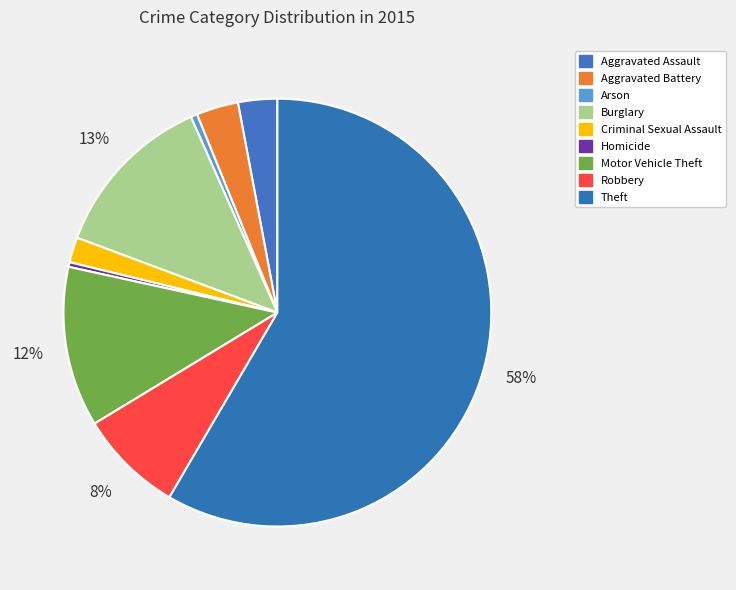

How many slices are in this pie chart?

9